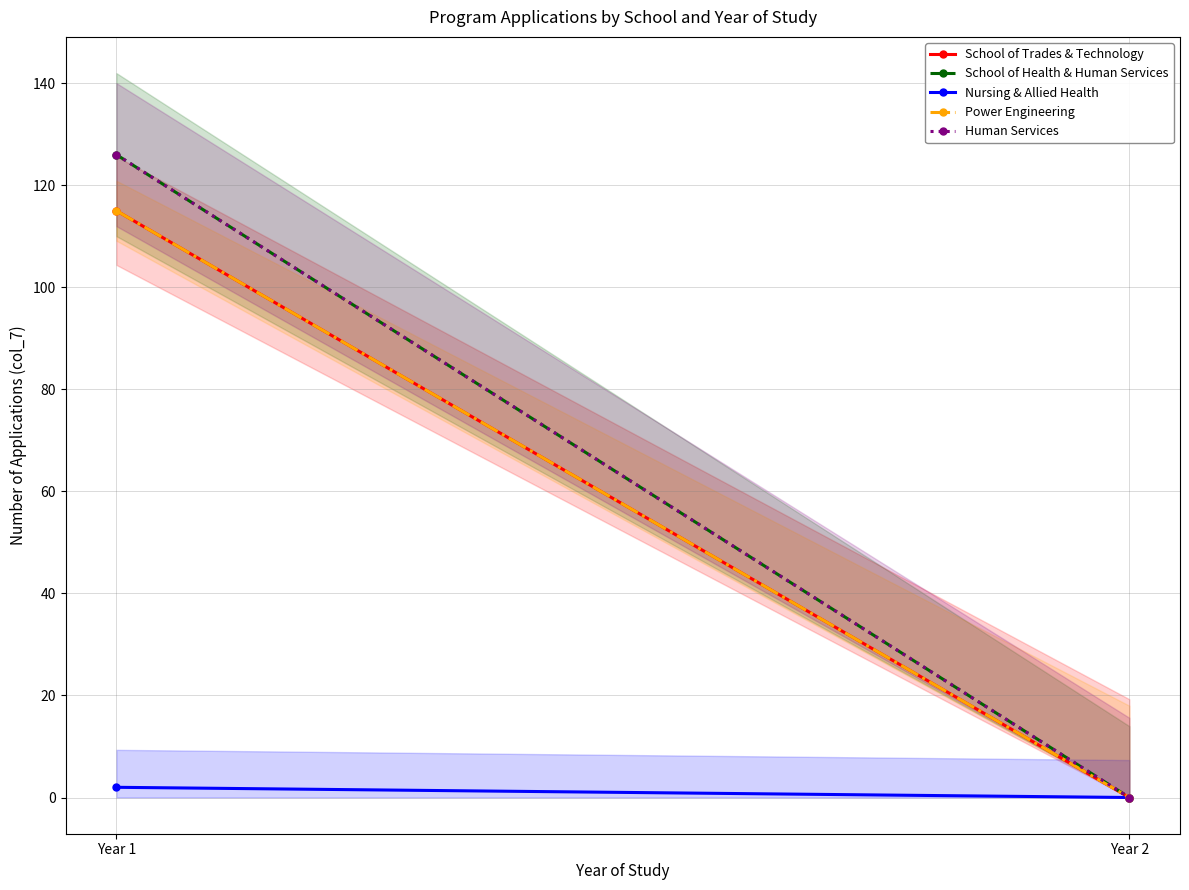

What is the sum of the School of Health & Human Services values at Year 1 and Year 2?

126